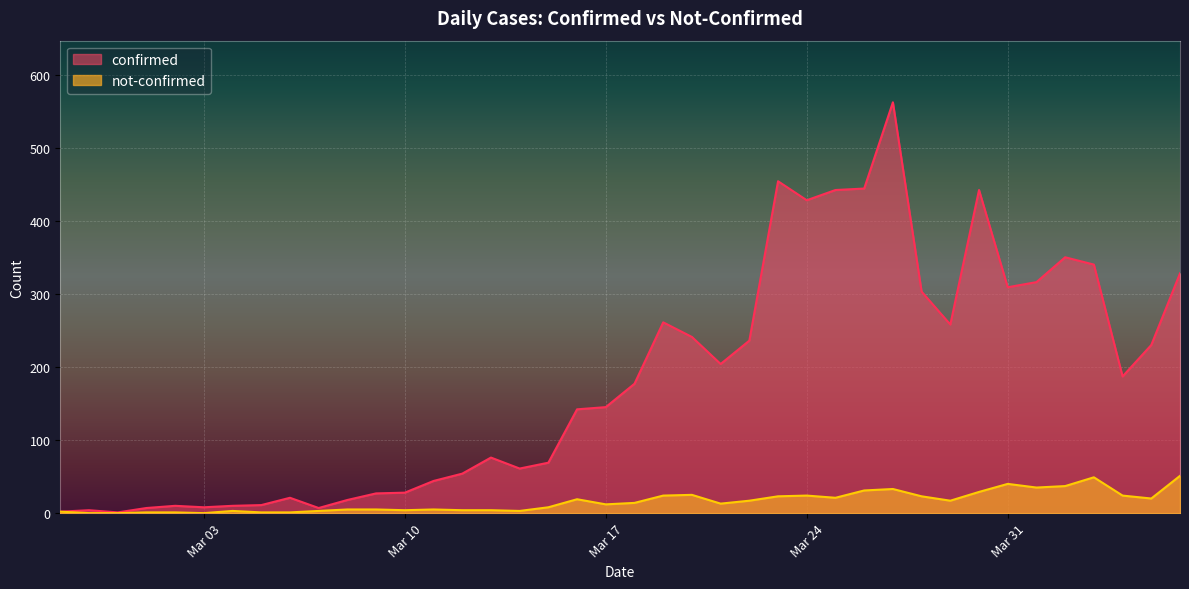

What is the average value of the not-confirmed series?

16